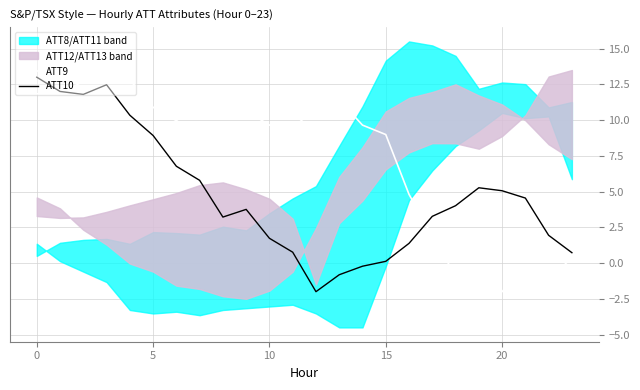

What is the label of the 13th point from the right?

11